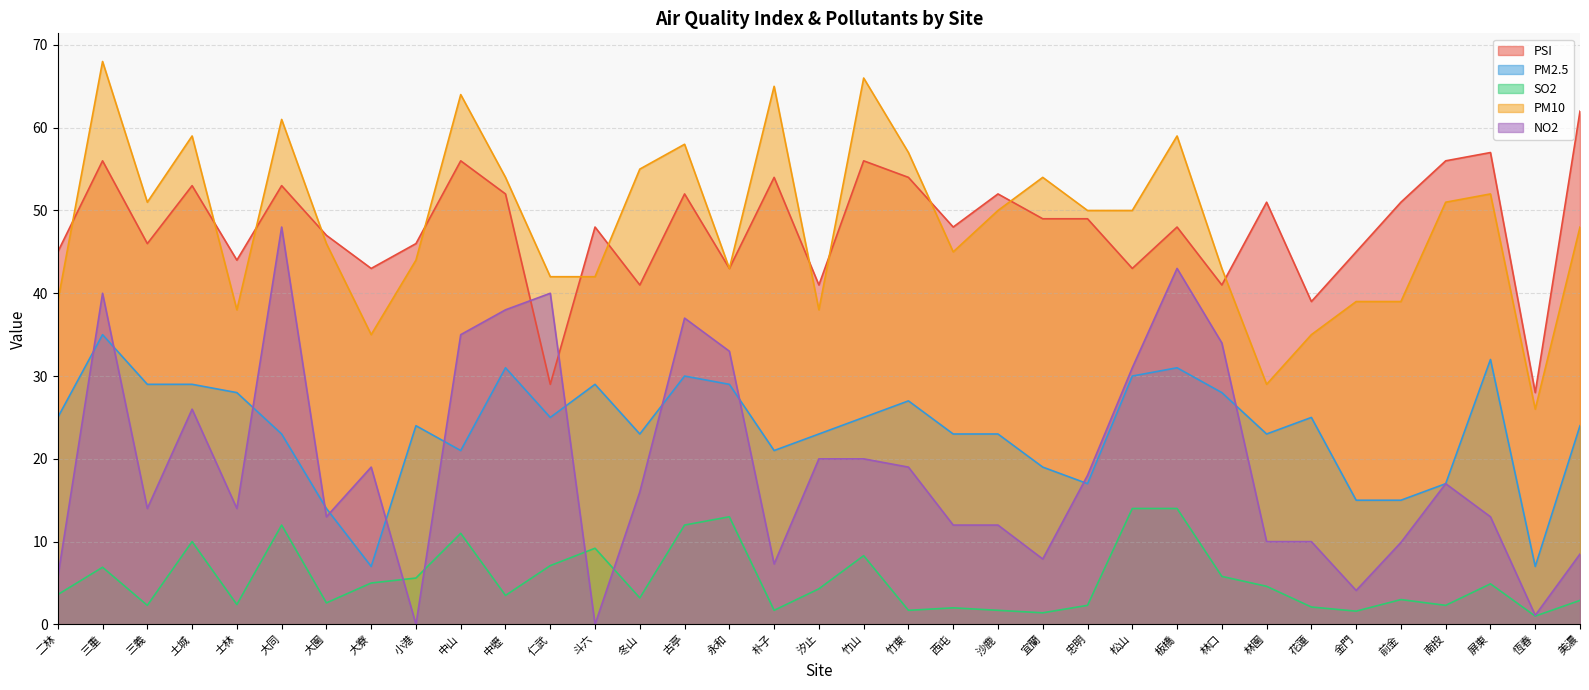

At which category does PSI reach its first local peak?

三重